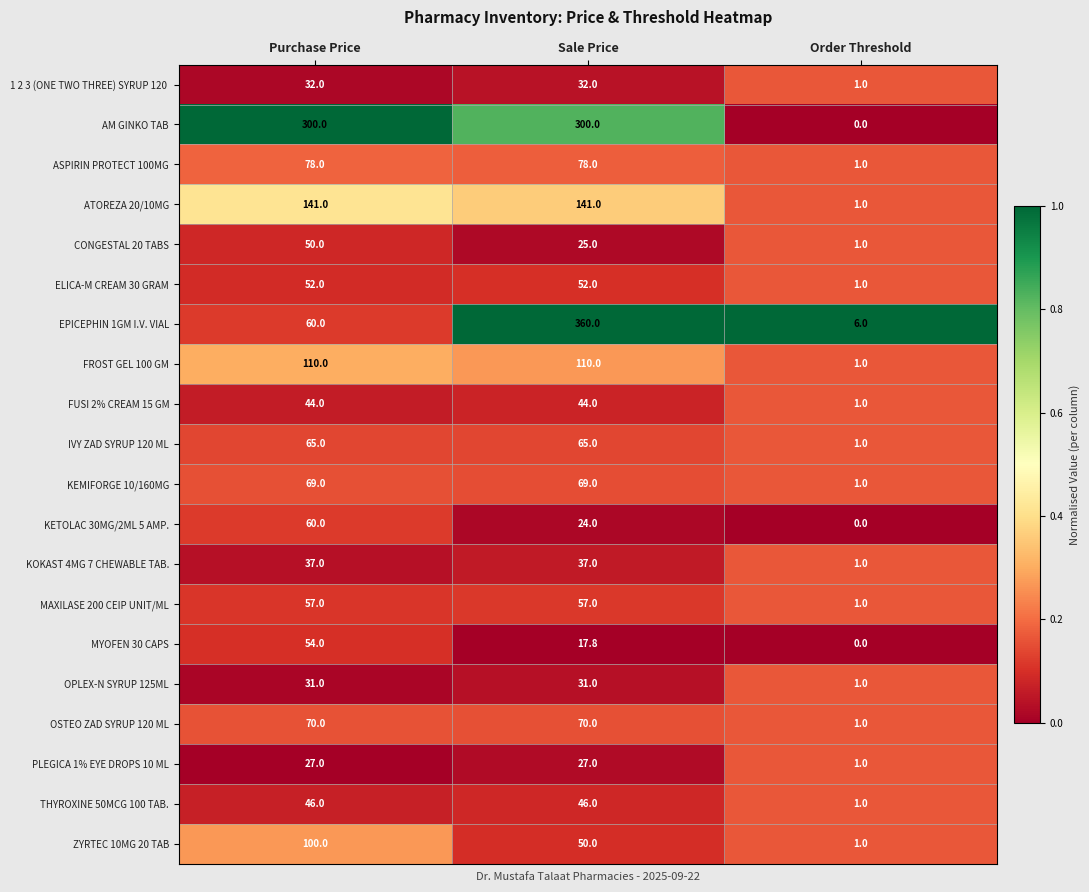

Read the ATOREZA 20/10MG value at Sale Price.

141.0